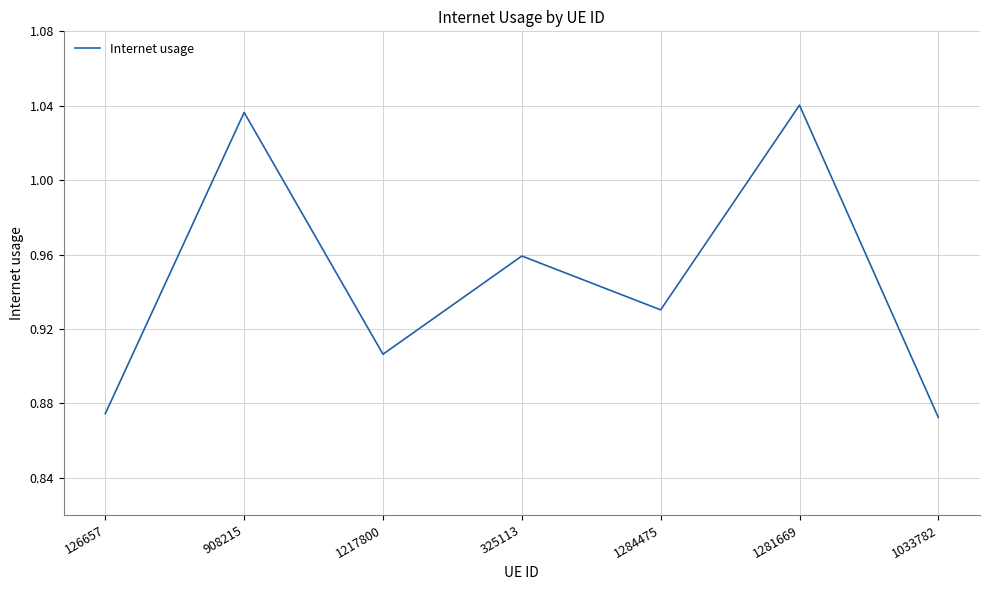

Where is the first local maximum?

908215